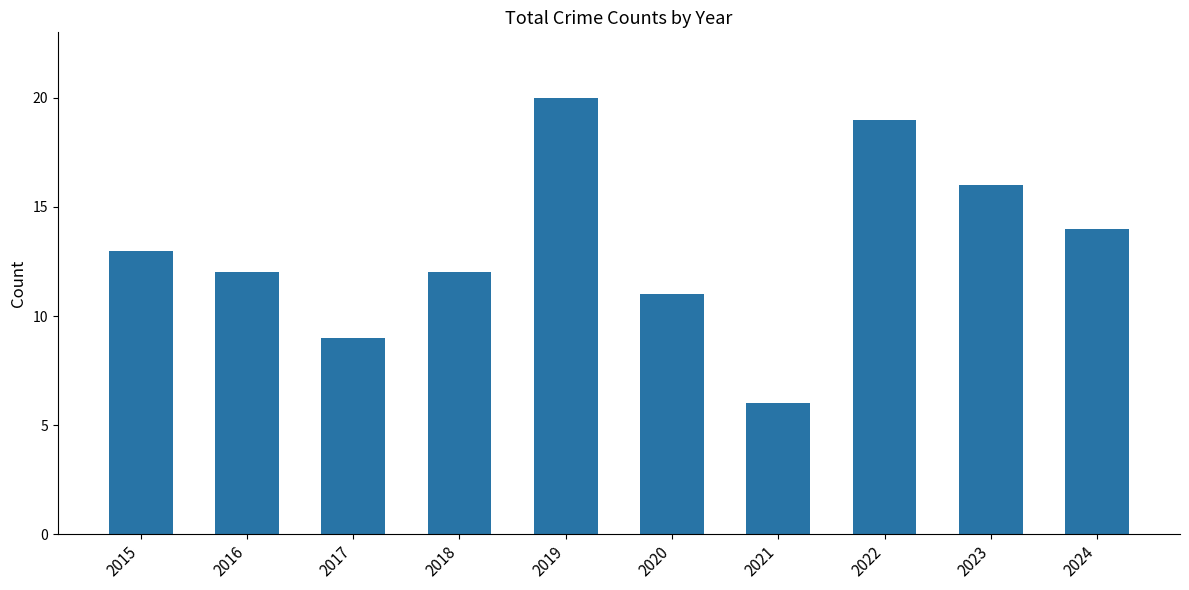

Between 2022 and 2023, which is larger?

2022